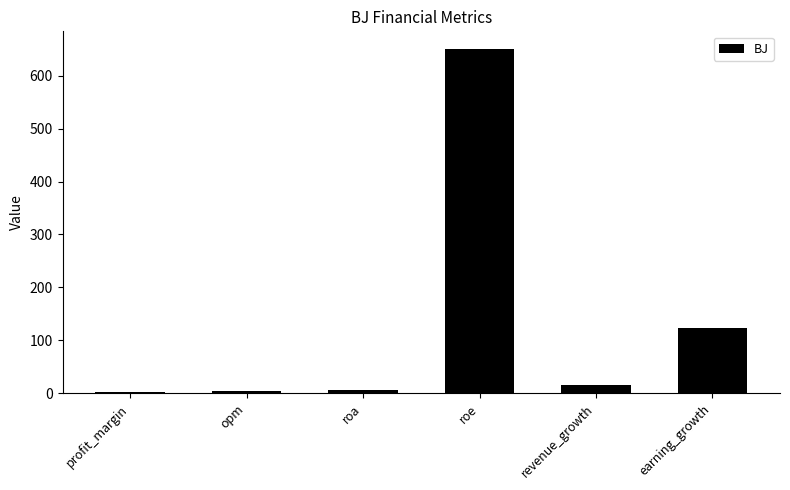

What is the sum of all values?

802.8